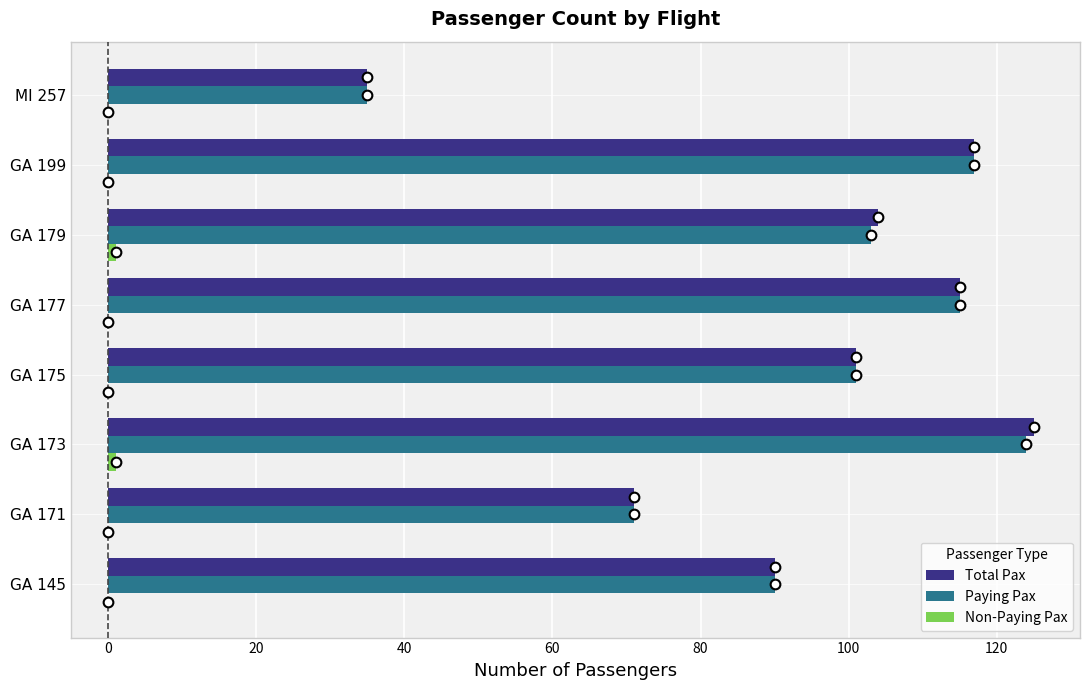

At which category is the sum across all series the highest?

GA 173